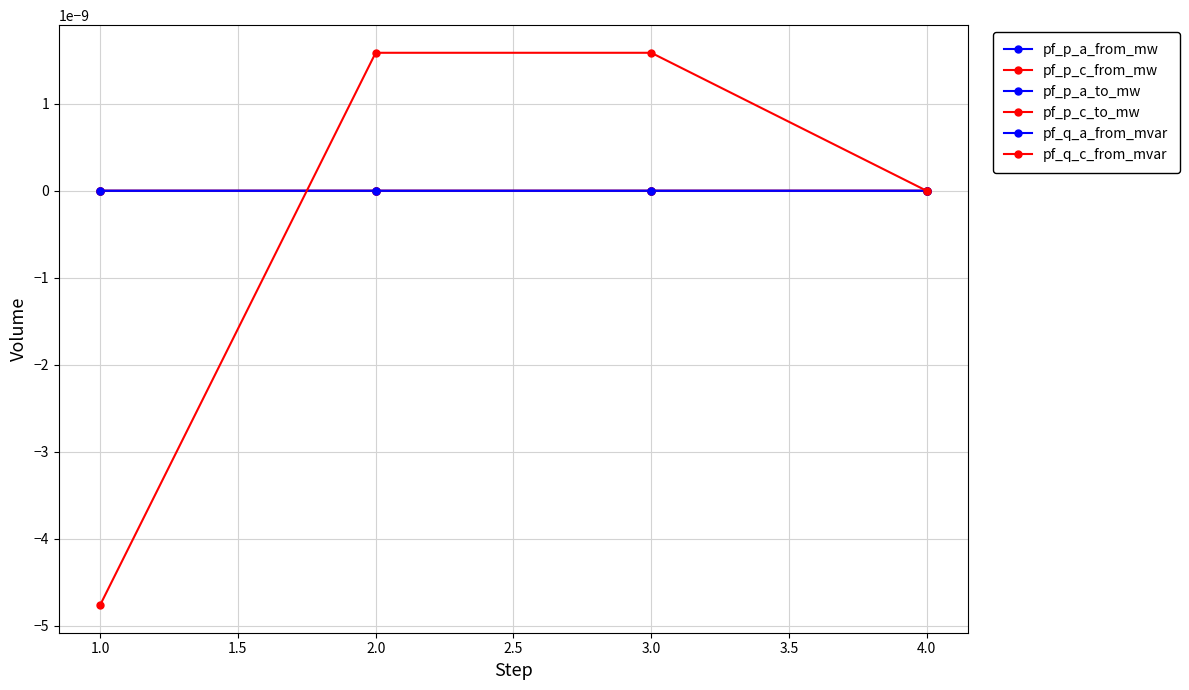

Does the chart have visible grid lines?

Yes